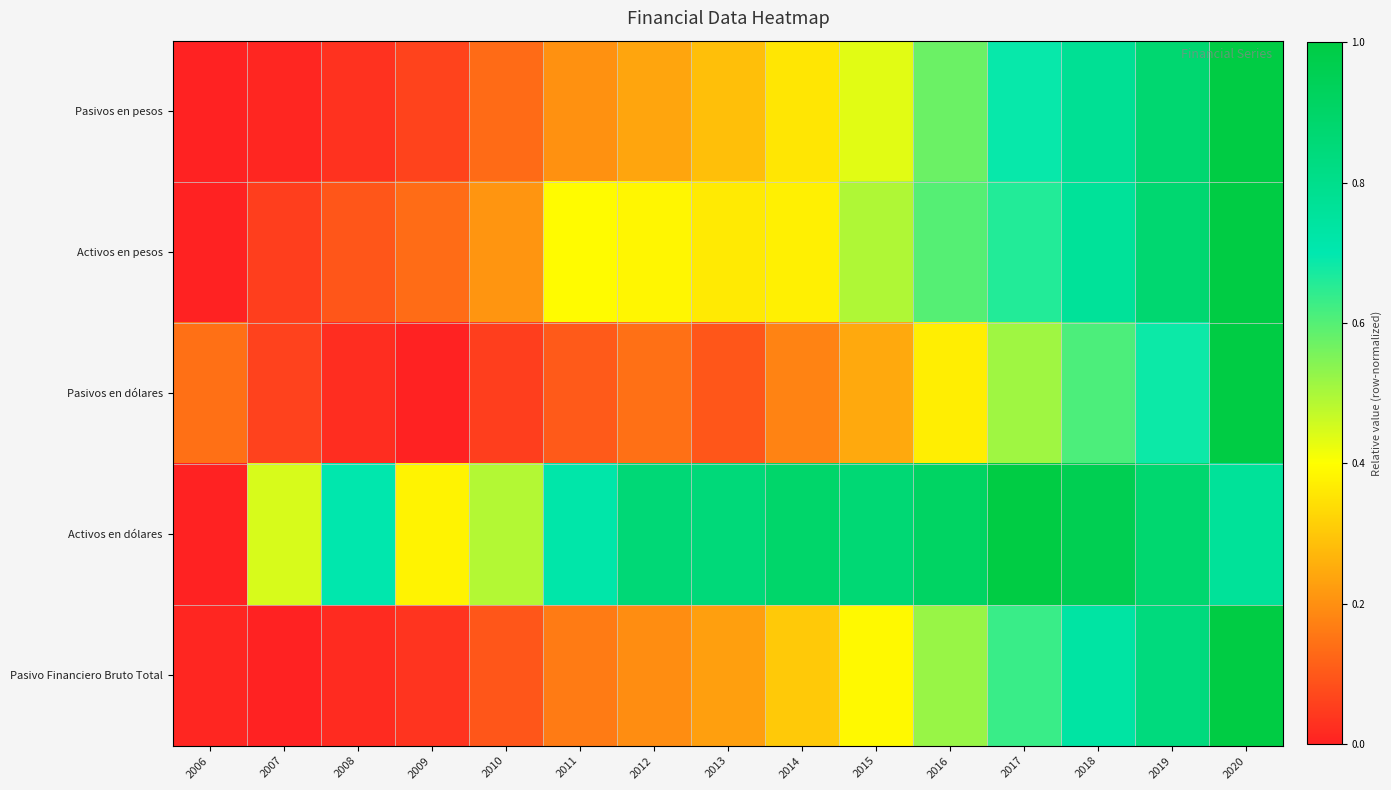

Which series changed the most between 2008 and 2017?

Pasivos en pesos